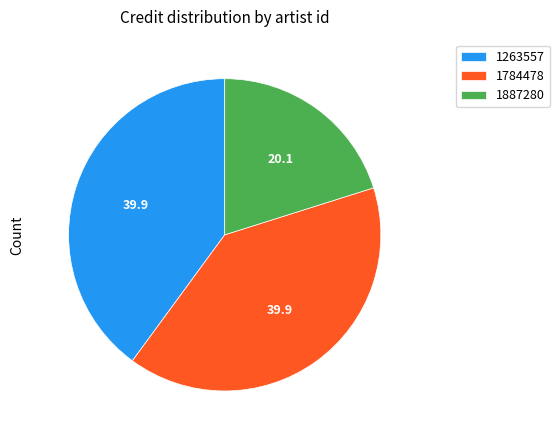

How many slices are in this pie chart?

3